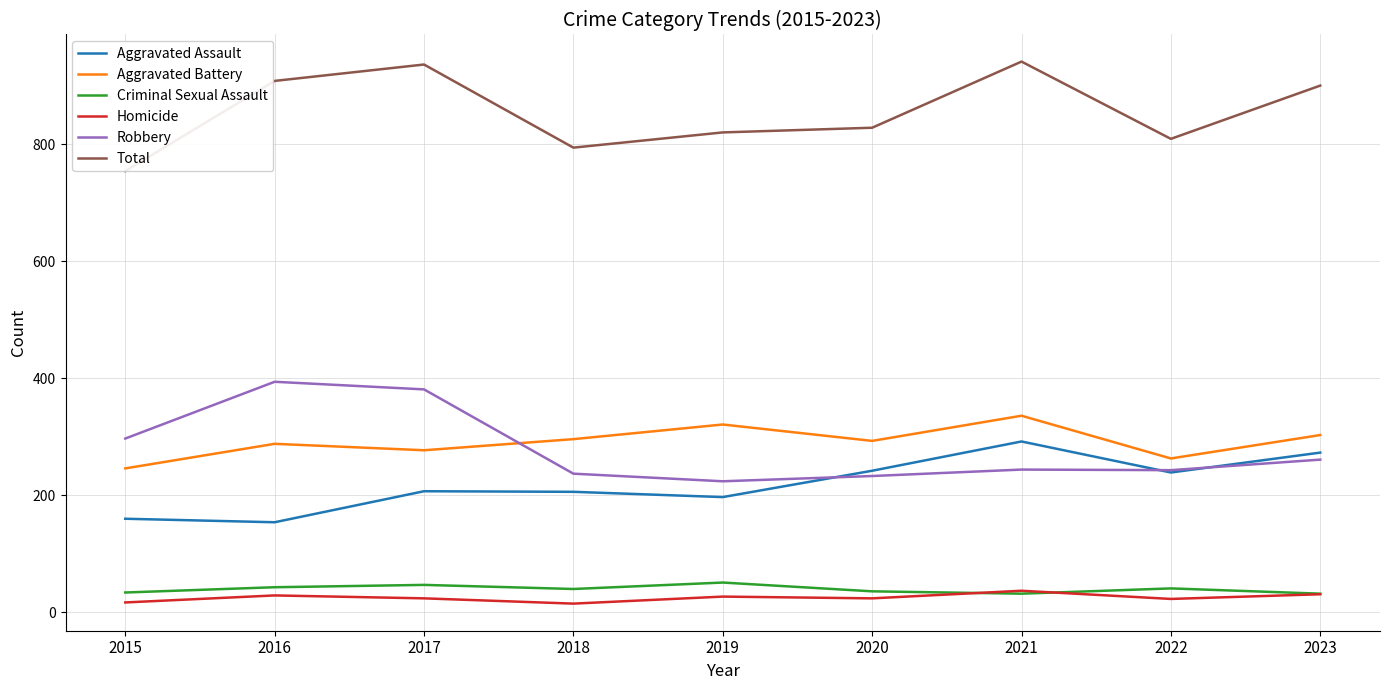

What are all the series names shown in the legend?

Aggravated Assault, Aggravated Battery, Criminal Sexual Assault, Homicide, Robbery, Total